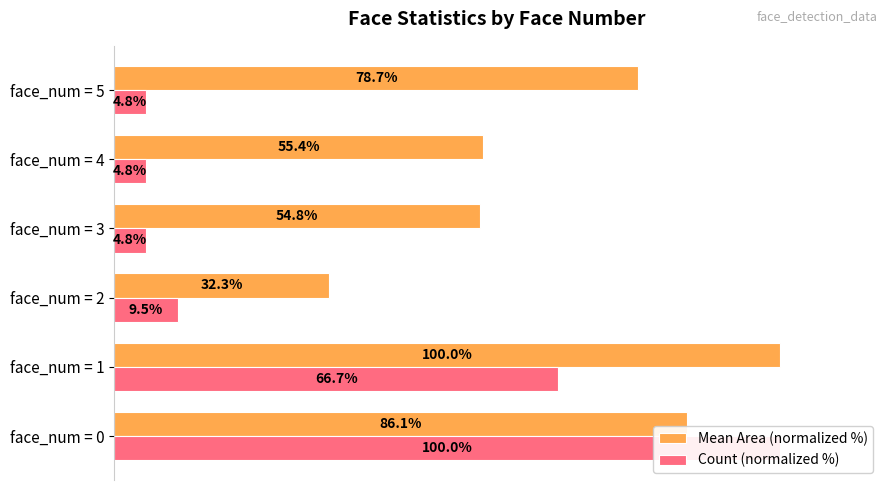

How many groups of bars are there?

6